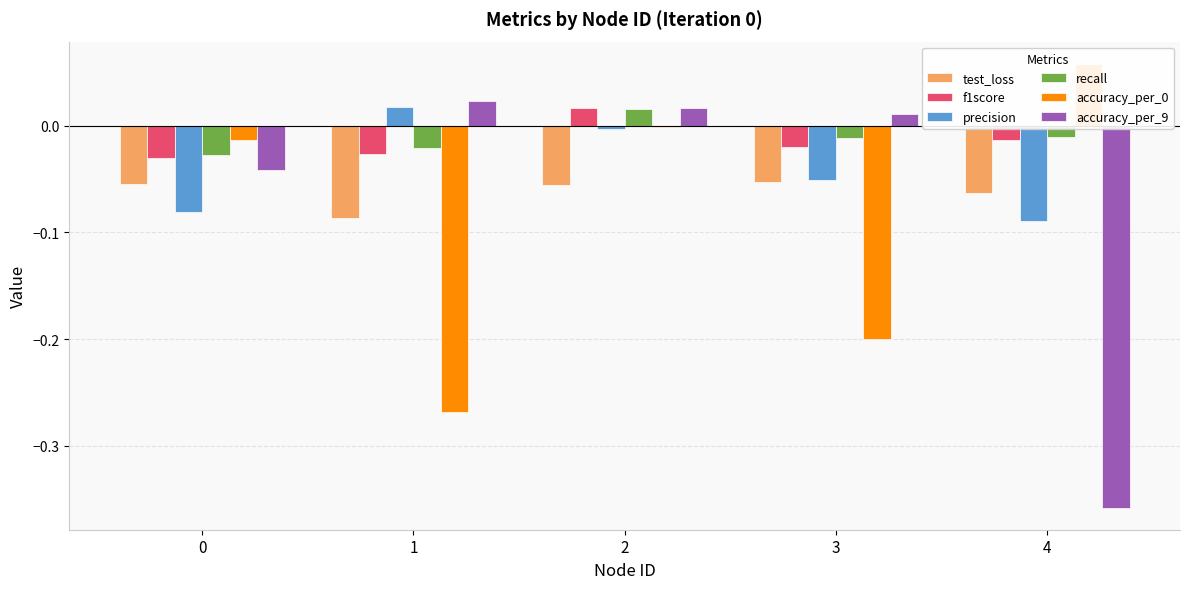

What is the value of the test_loss bar at the 4th from the left?

-0.1